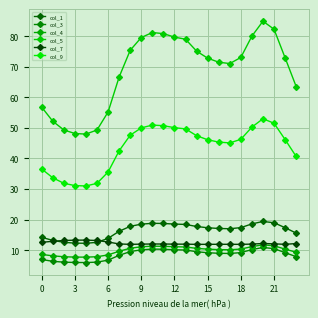

How many lines are shown in the chart?

6